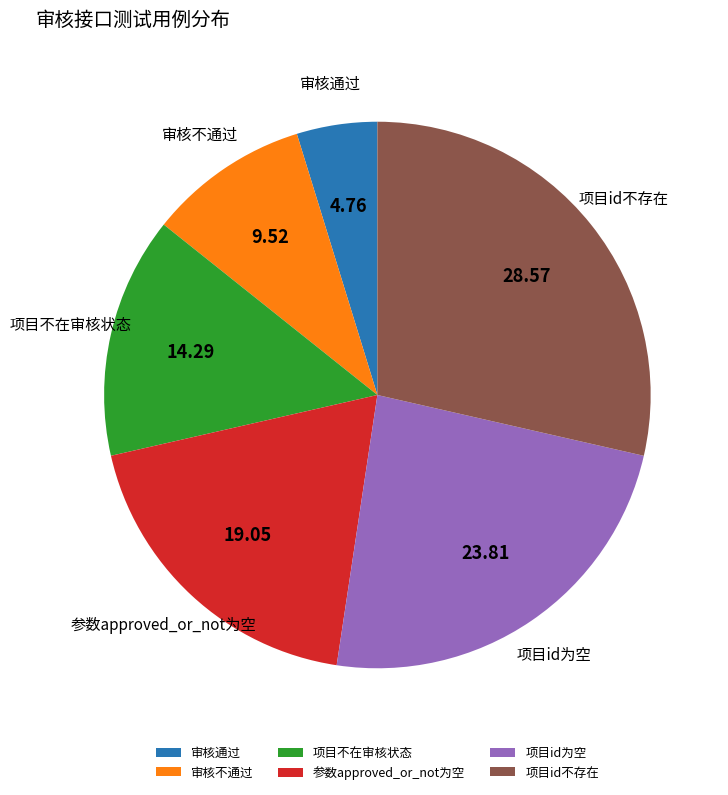

Combined, do 项目id不存在 and 项目不在审核状态 account for over 50%?

No